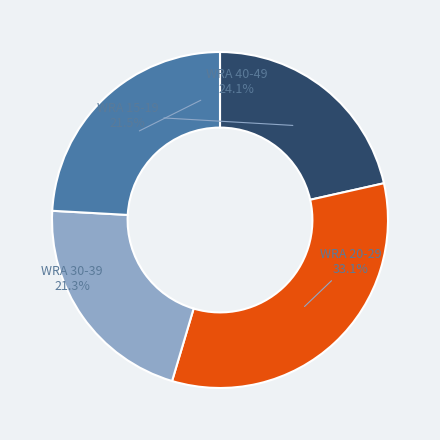

Count the number of slices in the pie.

4